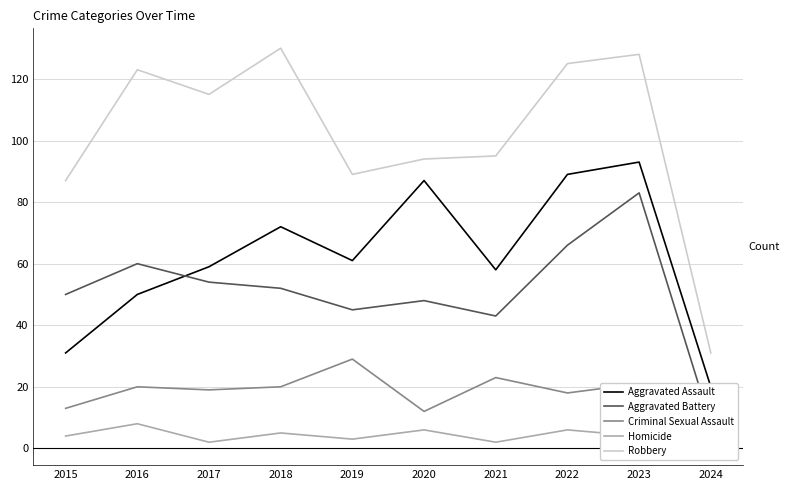

At which label is Robbery closest to 80?

2015